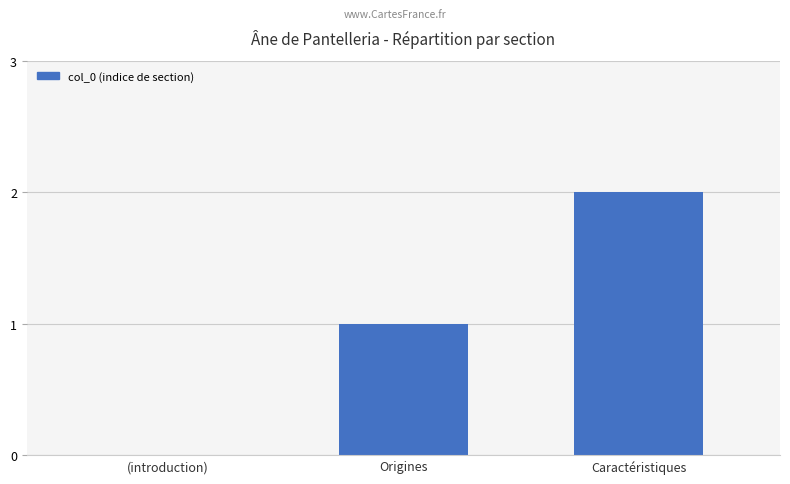

What is the change in value from (introduction) to Caractéristiques?

+2